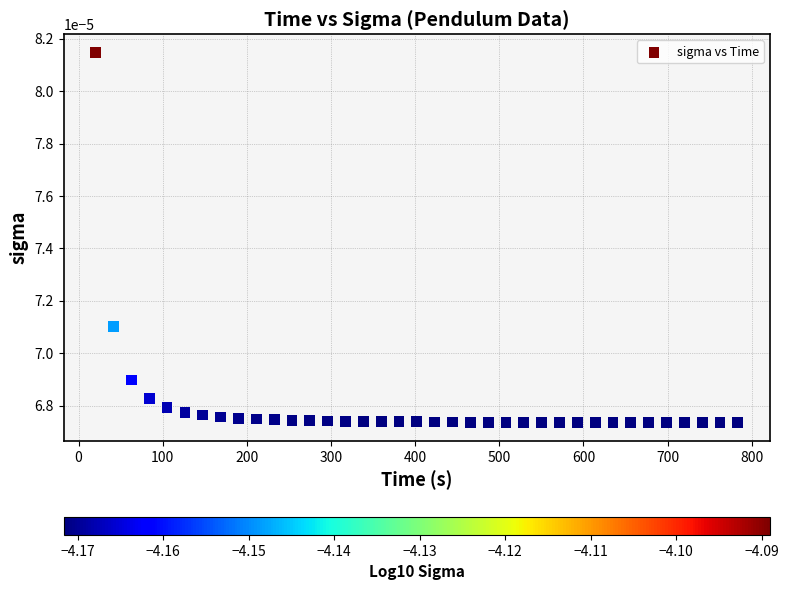

What is the range of X values (max minus min)?

763.1